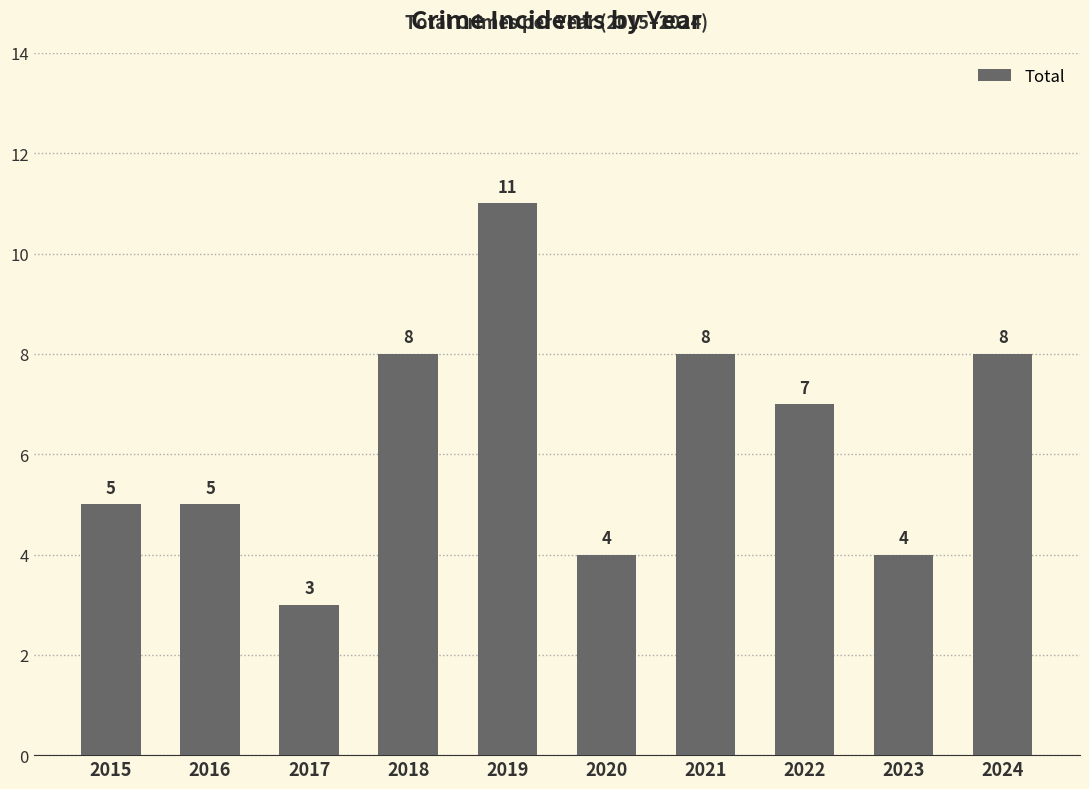

Where is the data nearest to the value 7?

2022